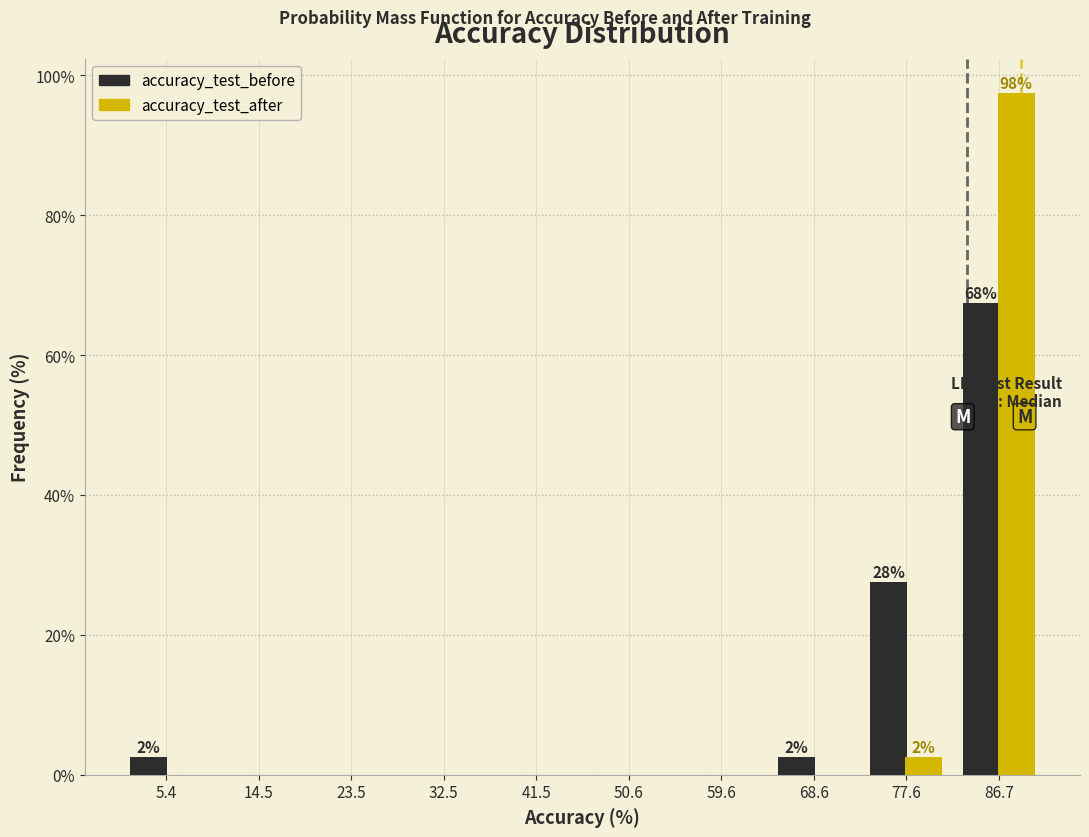

In the accuracy_test_after series, which range on the x-axis has the tallest bar?

82 to 91